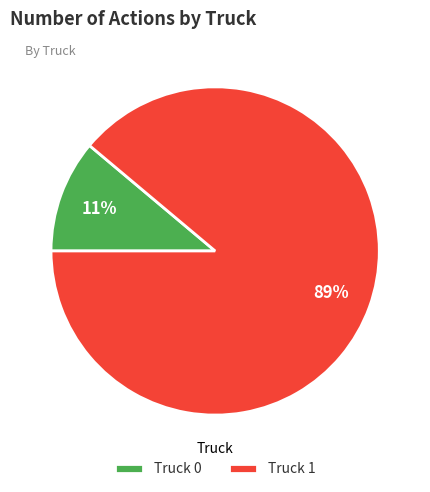

To the nearest percent, what is the combined percentage of Truck 0 and Truck 1?

100%